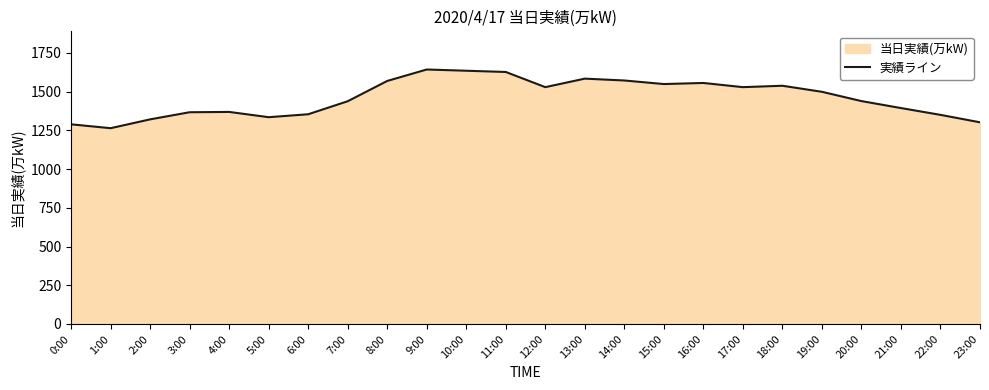

What is the greatest value displayed?

1643